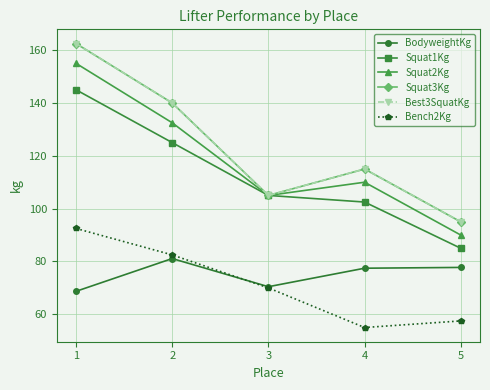

What is the value of the BodyweightKg point at the 1st from the left?

68.7